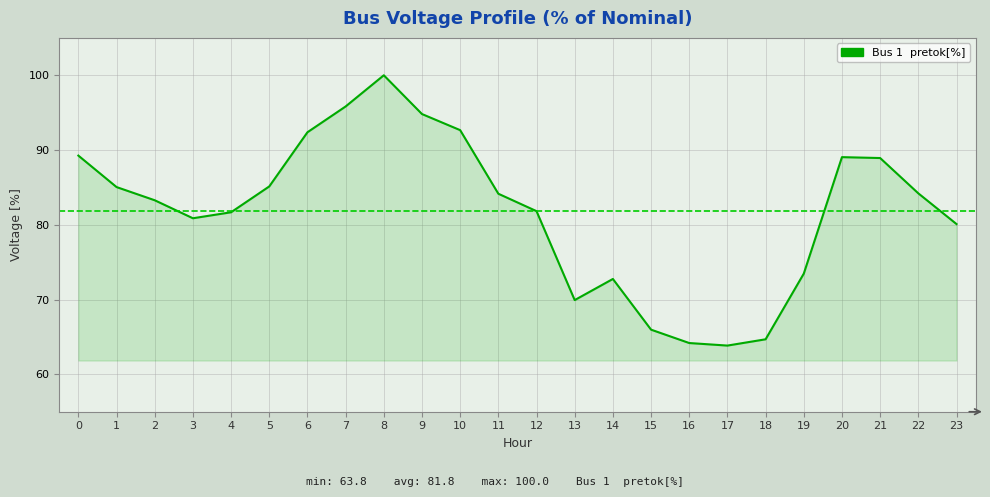

What value does the data have at 9?

94.8